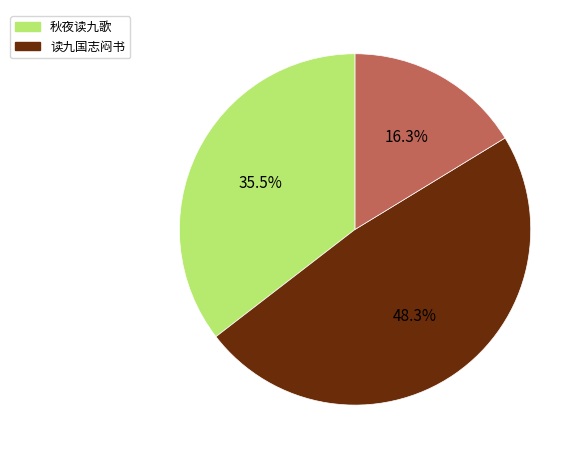

Is there a majority slice in this chart?

No